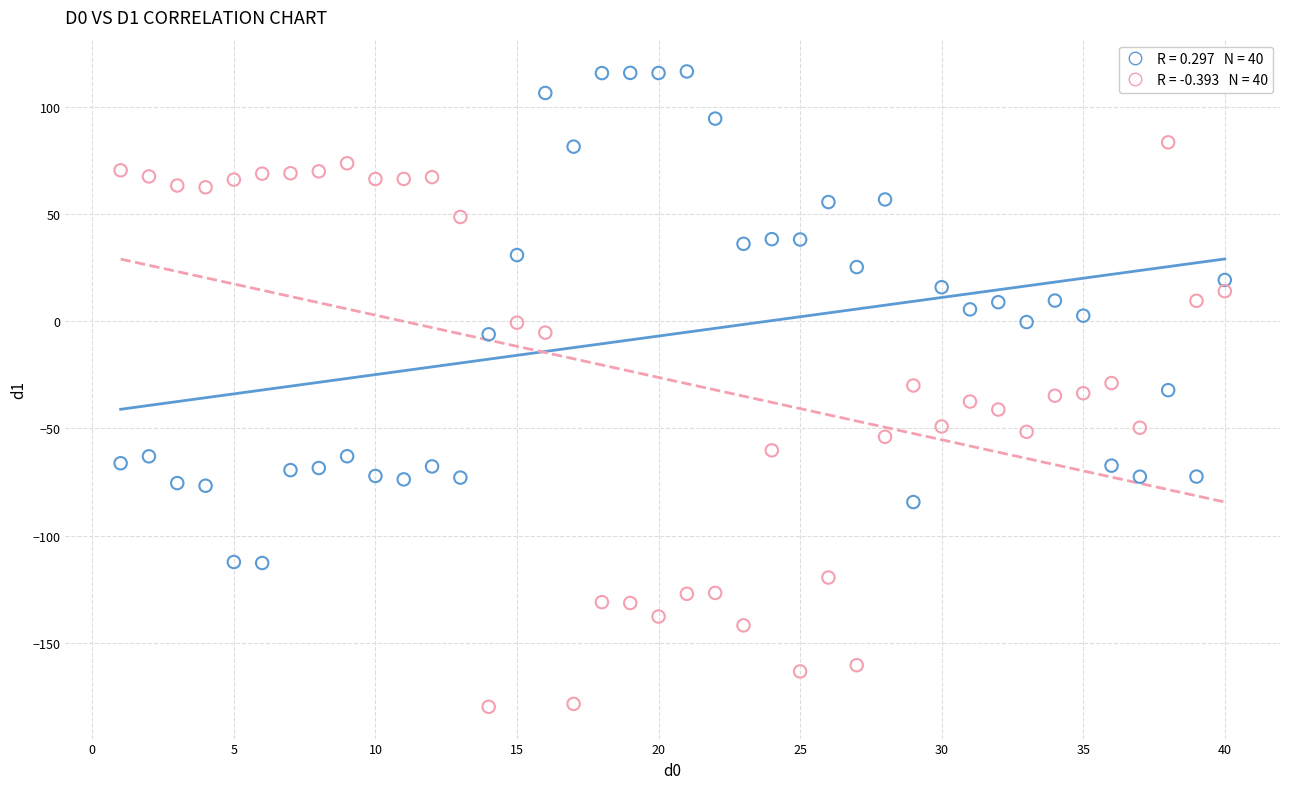

Across all data points, what is the range of Y values (max minus min)?

296.7